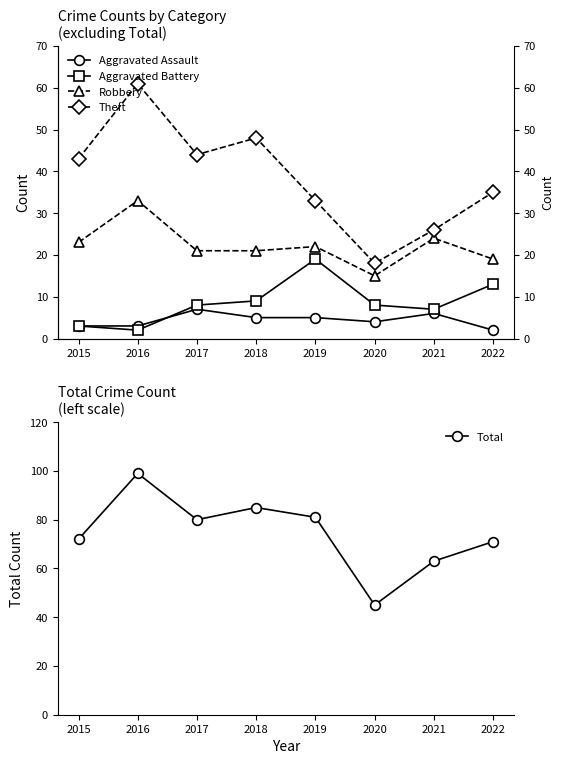

What is the sum of the Robbery values at 2020 and 2017?

36